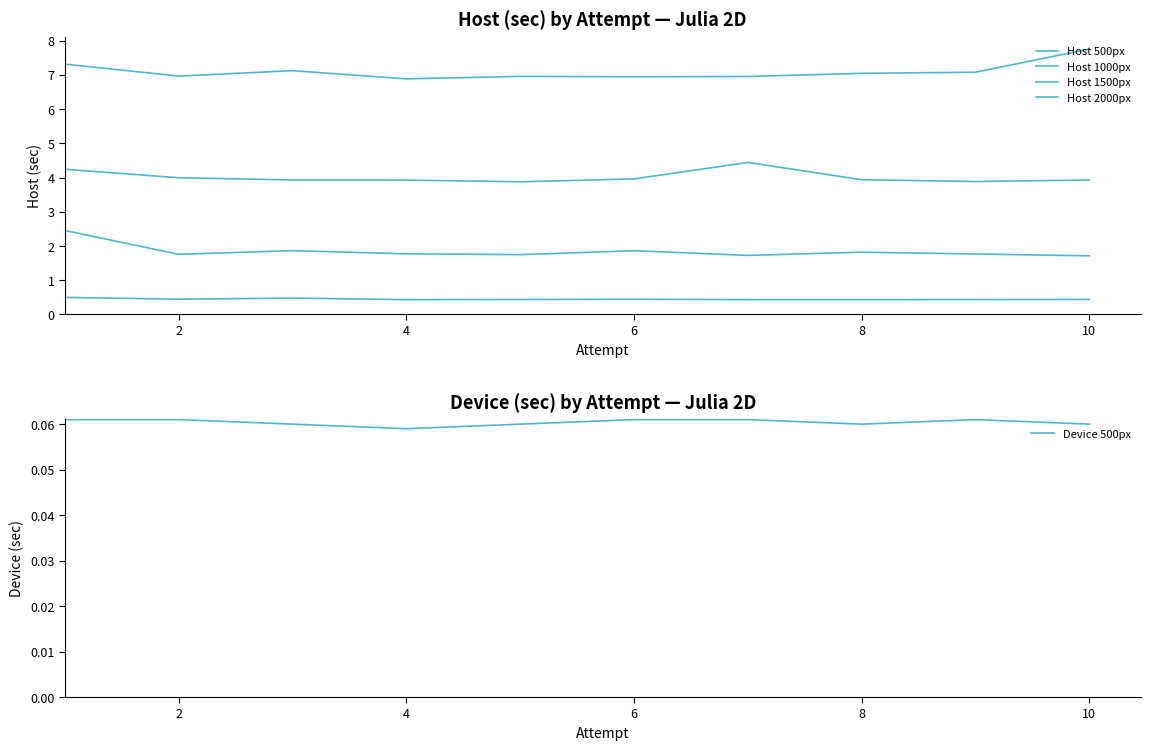

True or false: Device 500px and Host 500px cross at least once.

False